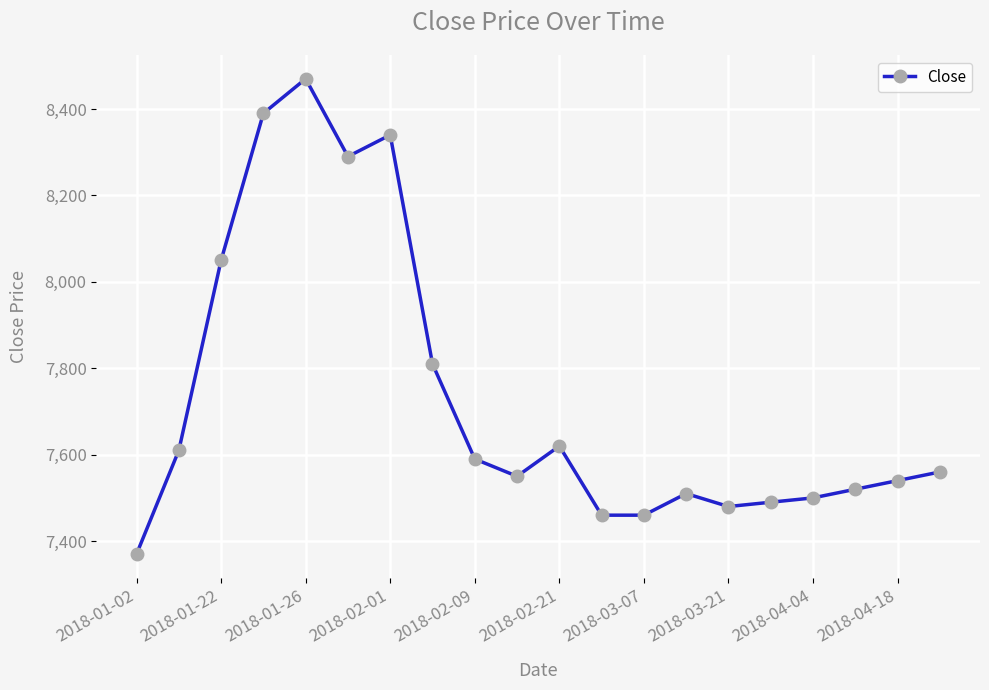

Reading left to right, what are all the values shown in this chart?

7370	7610	8050	8390	8470	8290	8340	7810	7590	7550	7620	7460	7460	7510	7480	7490	7500	7520	7540	7560